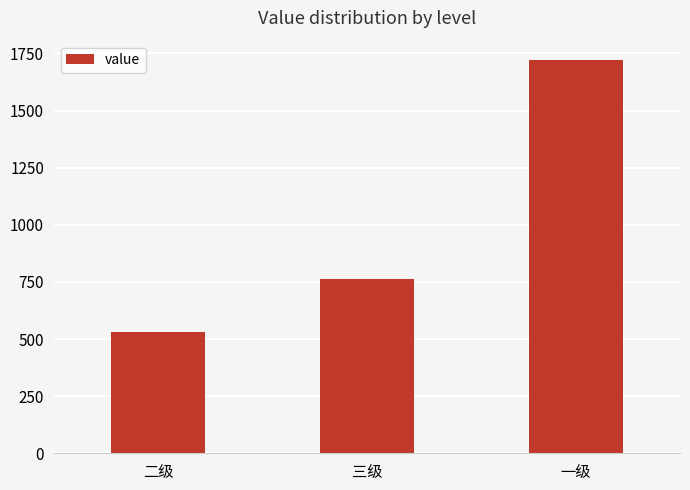

Which label corresponds to the largest value in the chart?

一级